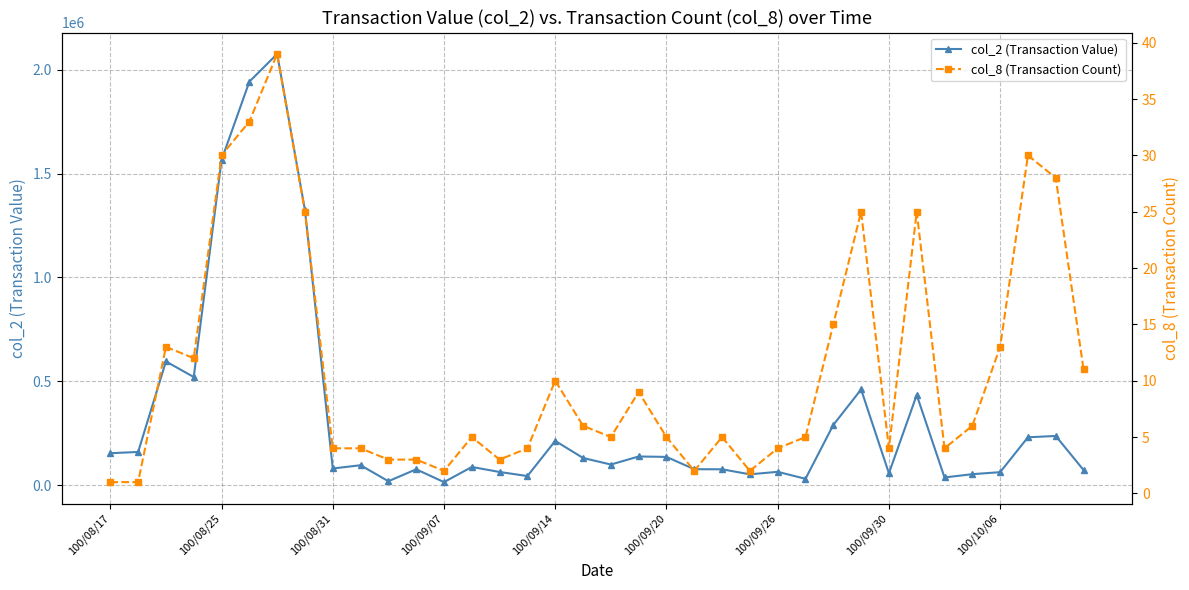

How many series are shown in this chart?

2